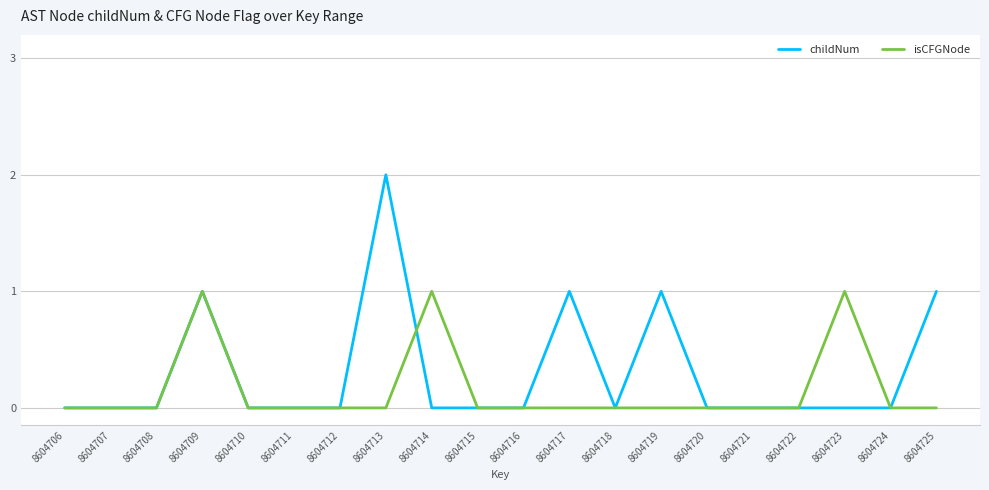

Reading left to right, list all the values displayed in this chart.

childNum: 8604706=0	8604707=0	8604708=0	8604709=1	8604710=0	8604711=0	8604712=0	8604713=2	8604714=0	8604715=0	8604716=0	8604717=1	8604718=0	8604719=1	8604720=0	8604721=0	8604722=0	8604723=0	8604724=0	8604725=1
isCFGNode: 8604706=0	8604707=0	8604708=0	8604709=1	8604710=0	8604711=0	8604712=0	8604713=0	8604714=1	8604715=0	8604716=0	8604717=0	8604718=0	8604719=0	8604720=0	8604721=0	8604722=0	8604723=1	8604724=0	8604725=0